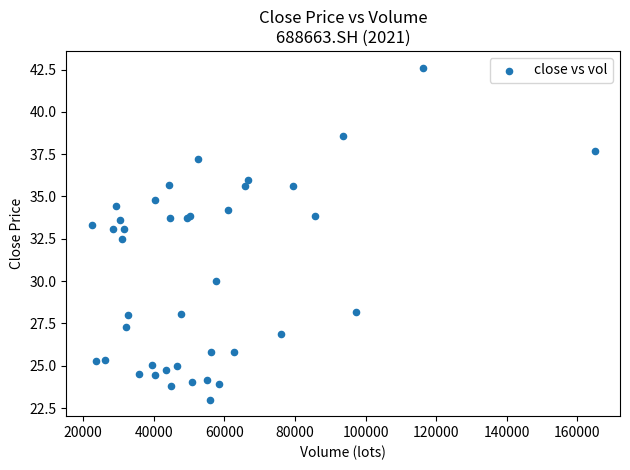

What Y value in the scatter plot is closest to 32?

32.5